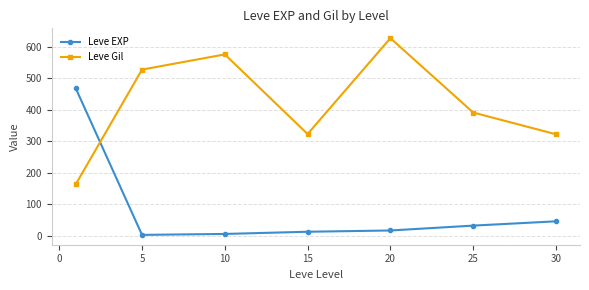

What is the highest value of the Leve Gil series?

628.3